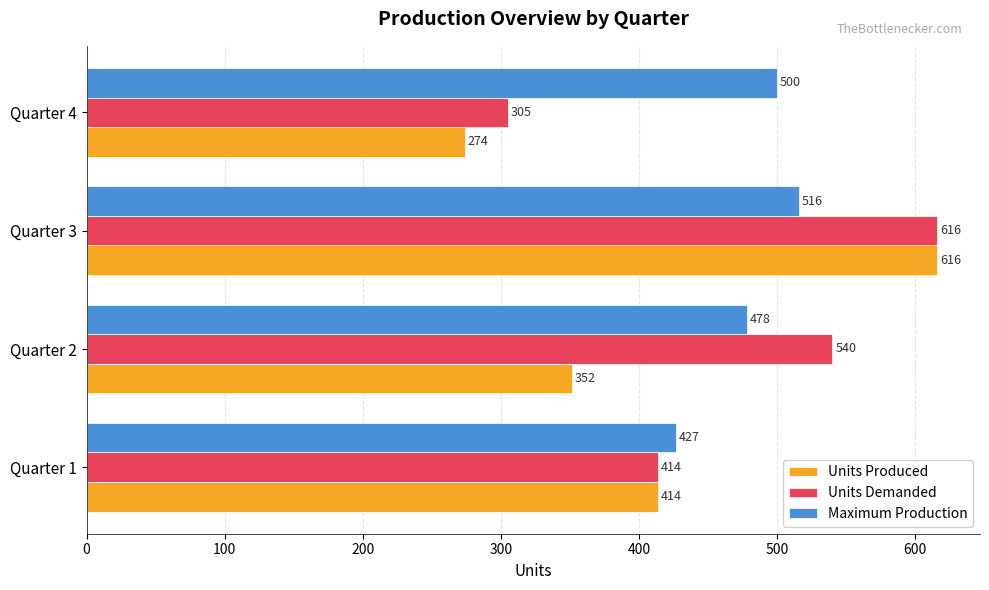

What is the difference between the second highest and minimum values in the Units Produced series?

140.1